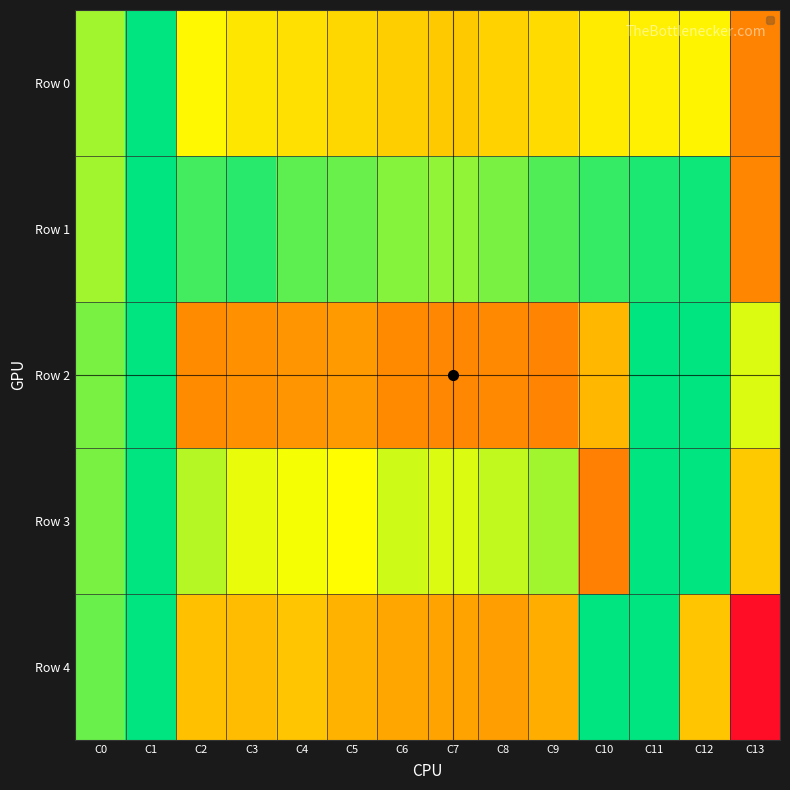

Reading left to right, extract all data points from this chart.

Row 0: C0=12	C1=0	C2=20	C3=24	C4=25	C5=27	C6=29	C7=30	C8=28	C9=26	C10=23	C11=22	C12=21	C13=49
Row 1: C0=12	C1=0	C2=5	C3=3	C4=7	C5=8	C6=10	C7=11	C8=9	C9=6	C10=4	C11=2	C12=1	C13=47
Row 2: C0=9	C1=0	C2=43	C3=42	C4=41	C5=40	C6=44	C7=46	C8=45	C9=48	C10=34	C11=0	C12=0	C13=16
Row 3: C0=9	C1=0	C2=13	C3=17	C4=18	C5=19	C6=15	C7=16	C8=14	C9=12	C10=50	C11=0	C12=0	C13=30
Row 4: C0=8	C1=0	C2=32	C3=33	C4=31	C5=35	C6=37	C7=38	C8=39	C9=36	C10=0	C11=0	C12=31	C13=123